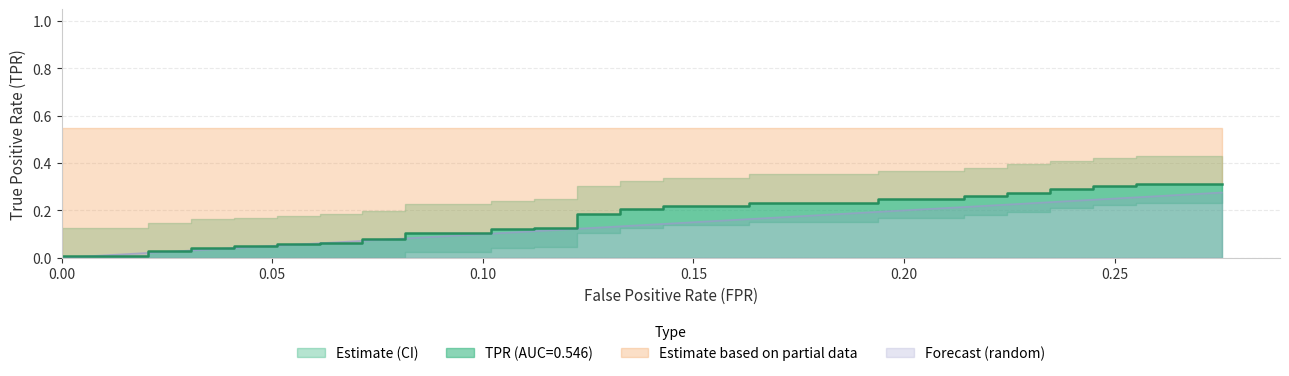

Reading left to right, transcribe all the data shown in this chart.

fpr: 0.0	0.0	0.0	0.0	0.0	0.0	0.0	0.1	0.1	0.1	0.1	0.1	0.1	0.1	0.1	0.1	0.1	0.1	0.1	0.1	0.1	0.1	0.1	0.1	0.1	0.2	0.2	0.2	0.2	0.2	0.2	0.2	0.2	0.2	0.2	0.2	0.2	0.3	0.3	0.3
tpr: 0.0	0.0	0.0	0.0	0.0	0.0	0.0	0.0	0.1	0.1	0.1	0.1	0.1	0.1	0.1	0.1	0.1	0.1	0.1	0.1	0.2	0.2	0.2	0.2	0.2	0.2	0.2	0.2	0.2	0.2	0.3	0.3	0.3	0.3	0.3	0.3	0.3	0.3	0.3	0.3